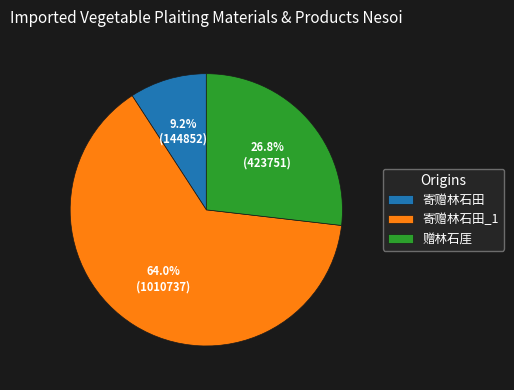

To the nearest percent, what percentage of the pie is 寄赠林石田?

9%